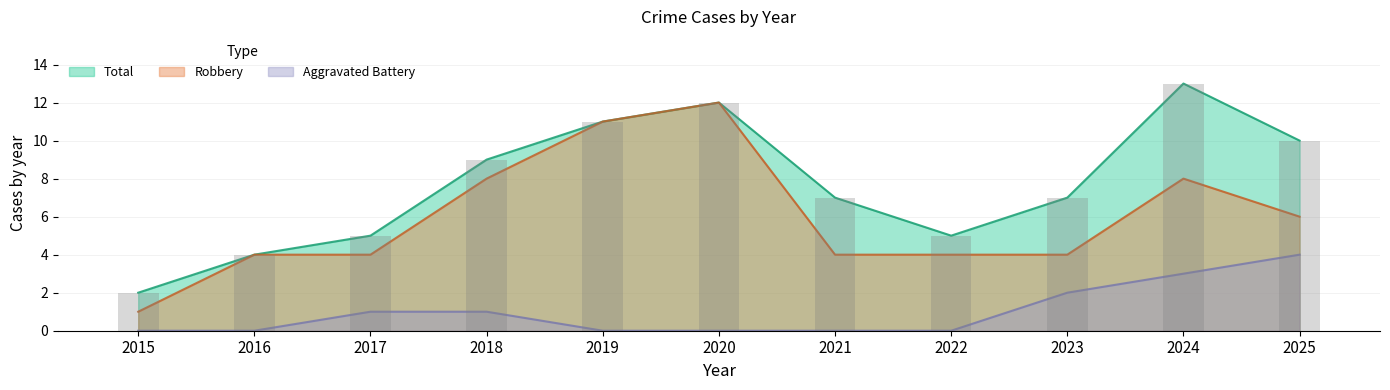

At which label does Aggravated Battery reach its minimum?

2015